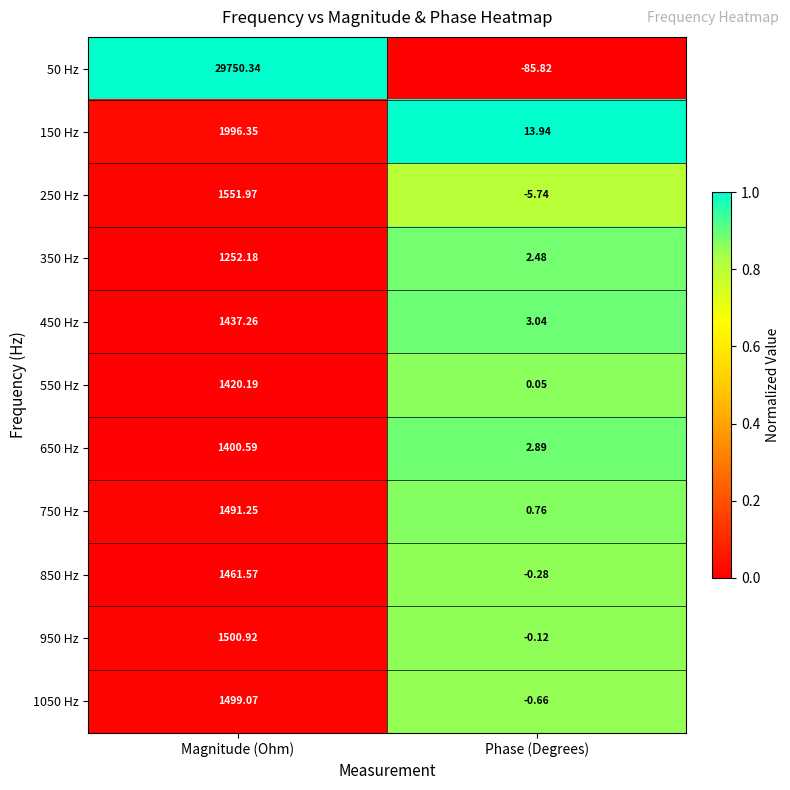

At how many categories does at least one series exceed 0?

2